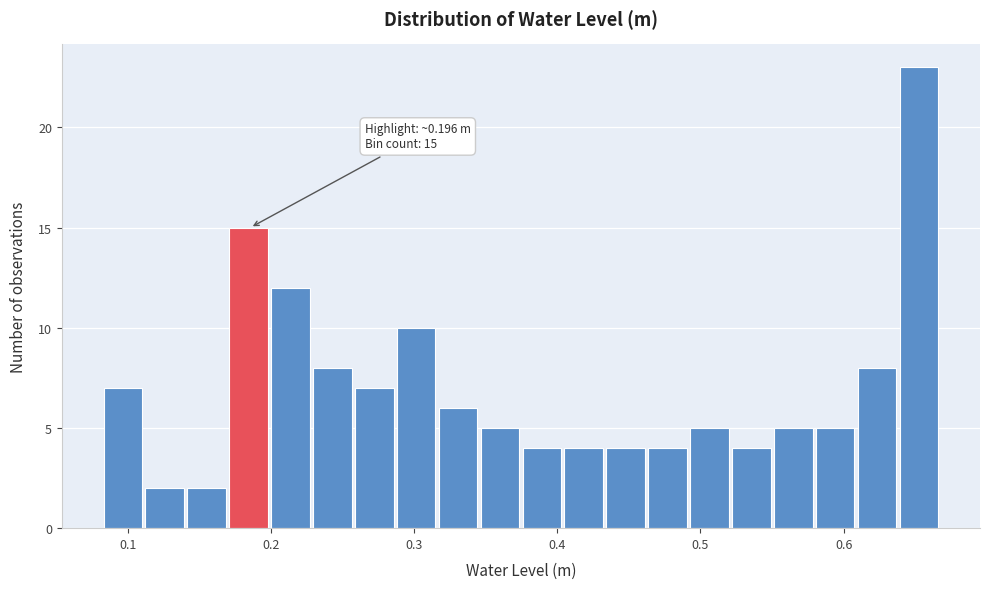

Read against the x-axis, roughly where is the centre of the tallest bar?

0.65